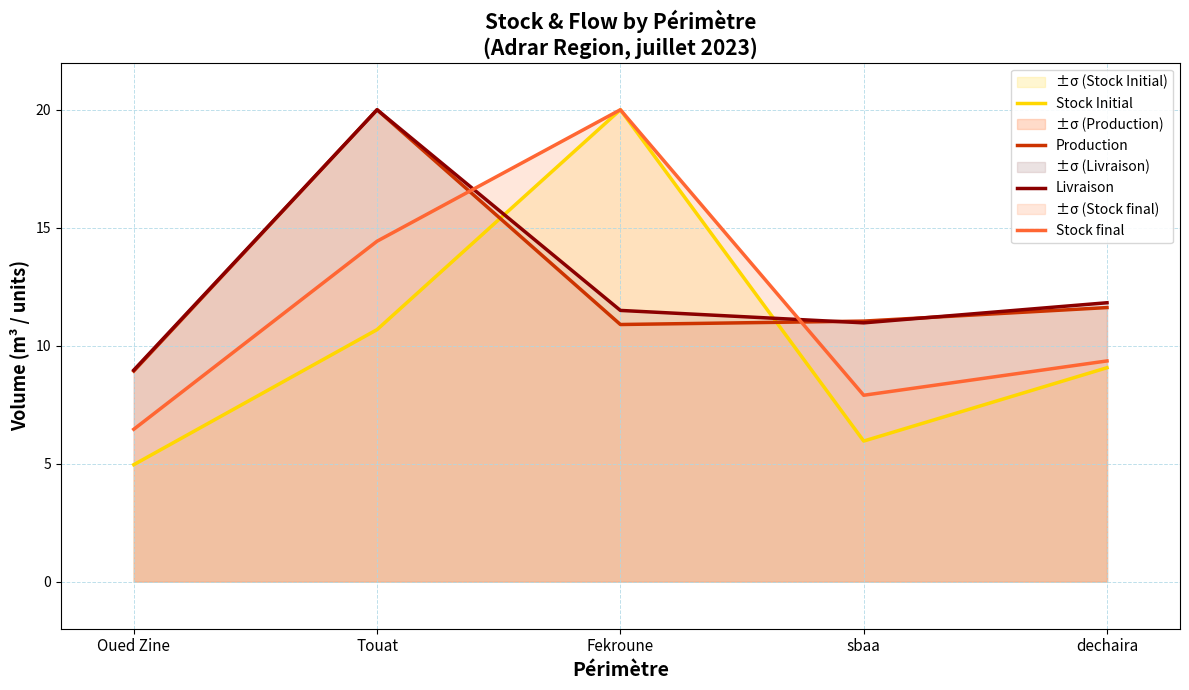

Reading left to right, what are all the values shown in this chart?

Stock Initial: Oued Zine=5.0	Touat=10.7	Fekroune=20.0	sbaa=6.0	dechaira=9.1
Production: Oued Zine=8.9	Touat=20.0	Fekroune=10.9	sbaa=11.0	dechaira=11.6
Livraison: Oued Zine=9.0	Touat=20.0	Fekroune=11.5	sbaa=11.0	dechaira=11.8
Stock final: Oued Zine=6.5	Touat=14.4	Fekroune=20.0	sbaa=7.9	dechaira=9.4